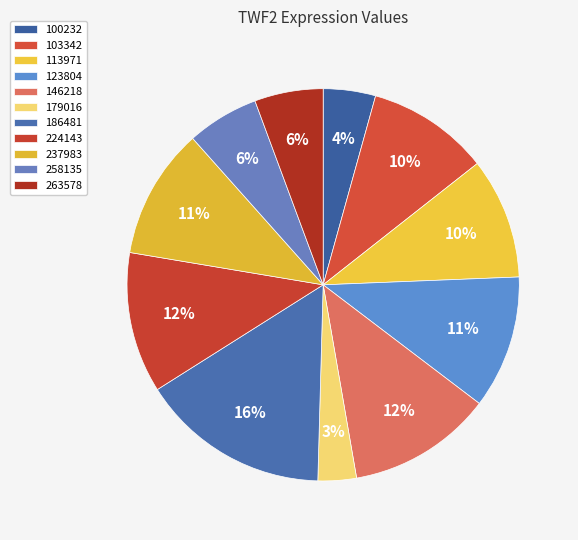

Is there a majority slice in this chart?

No